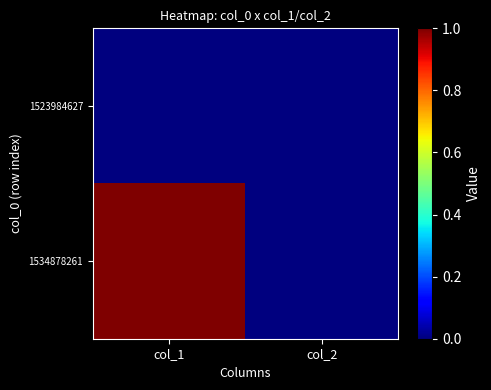

Reading right to left, extract all data points from this chart.

1523984627: col_2=0	col_1=0
1534878261: col_2=0	col_1=1